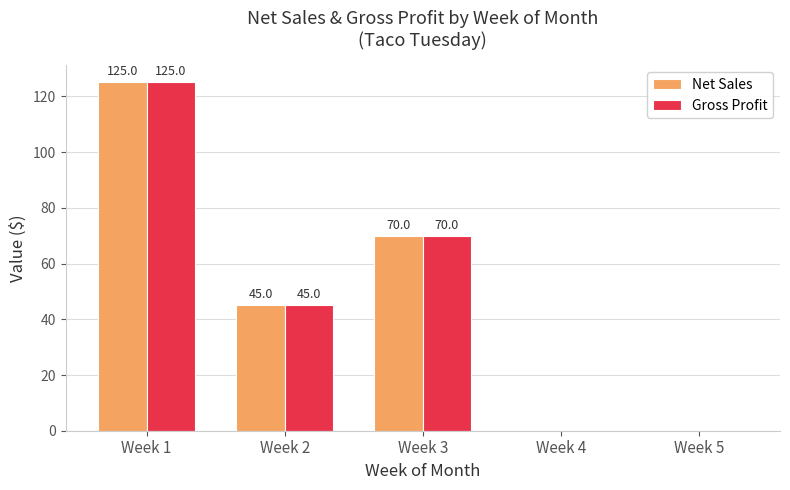

Is the value of Gross Profit at Week 1 greater than the value of Net Sales at Week 4?

Yes